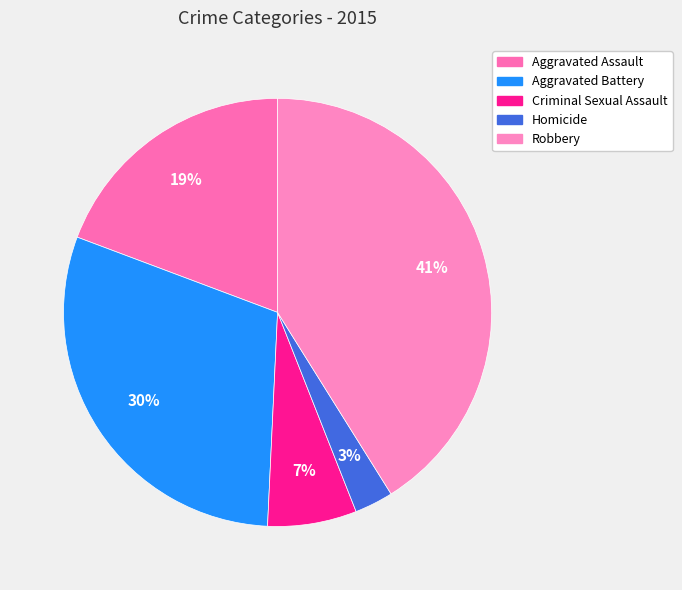

To the nearest percent, what is the difference between the Homicide and Robbery slice percentages?

38%